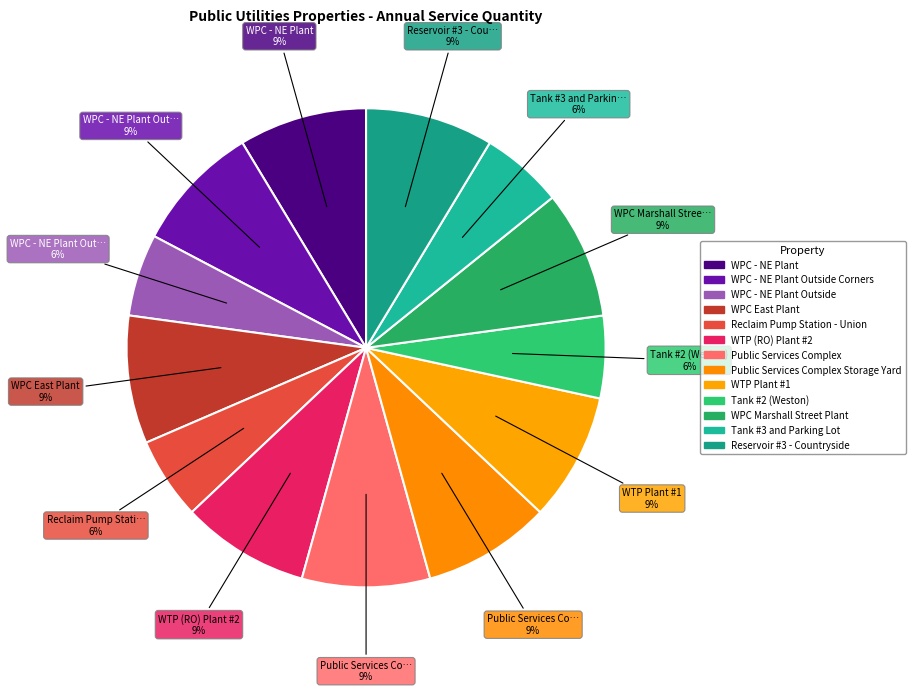

Which slice is the smallest?

WPC - NE Plant Outside